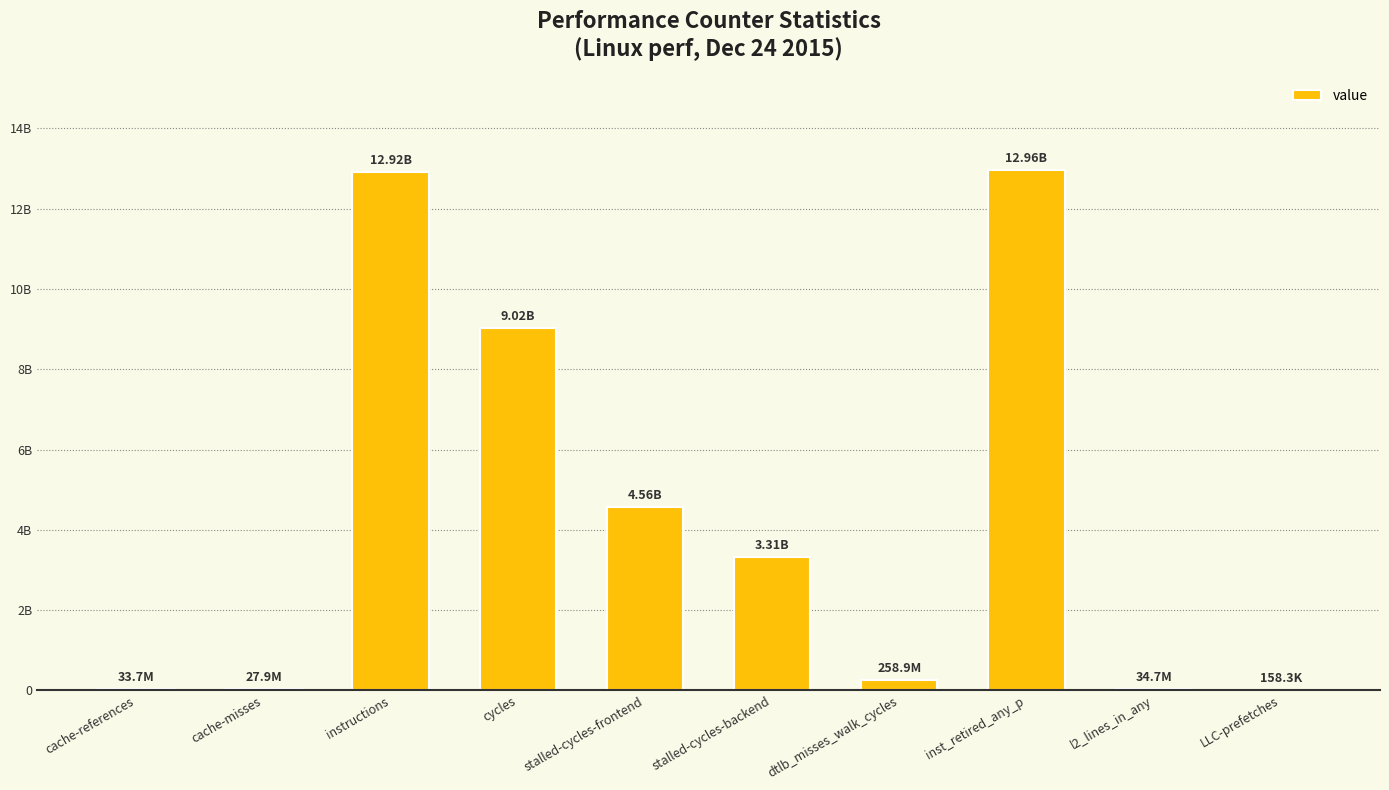

Between cycles and stalled-cycles-backend, which is larger?

cycles